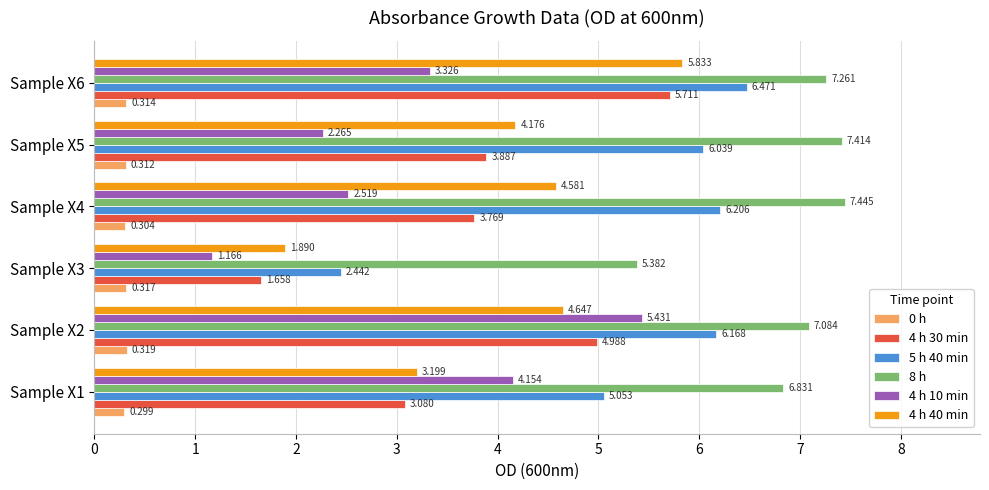

Is the value of 8 h at Sample X2 greater than the value of 5 h 40 min at Sample X5?

Yes